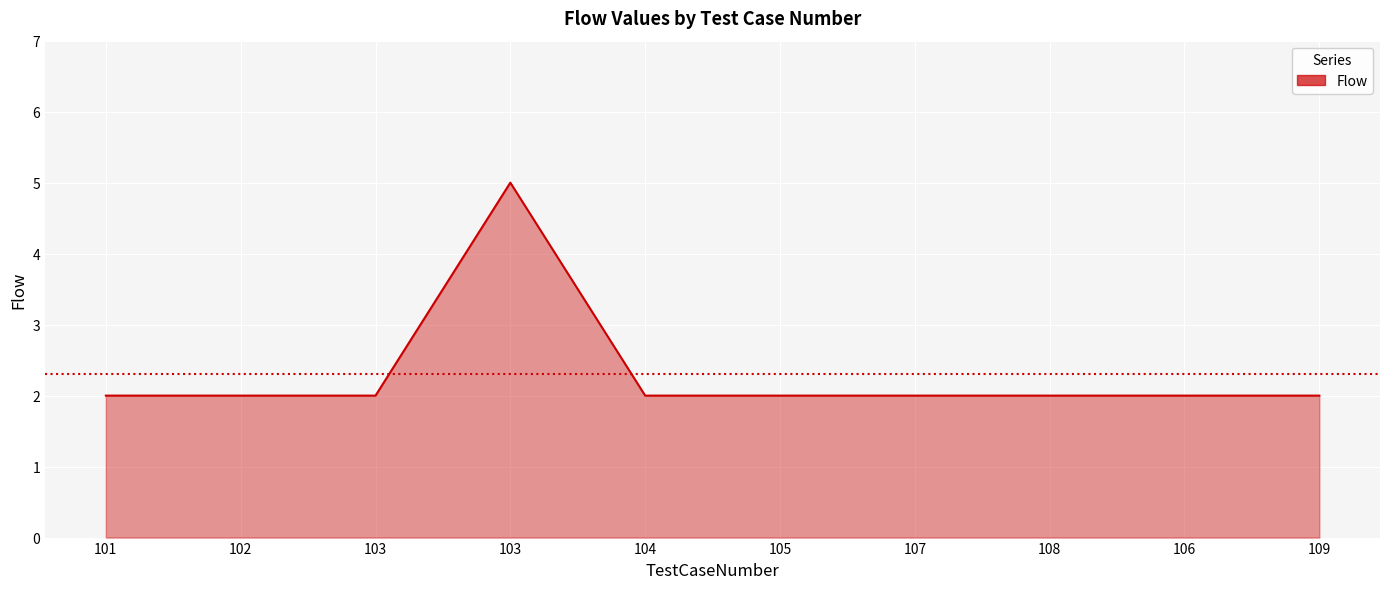

The chart shows a value of 2 at 104. True or false?

True